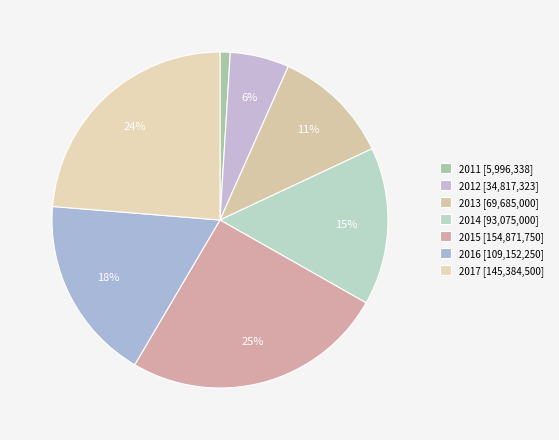

To the nearest percent, what is the combined percentage of 2015 and 2017?

49%